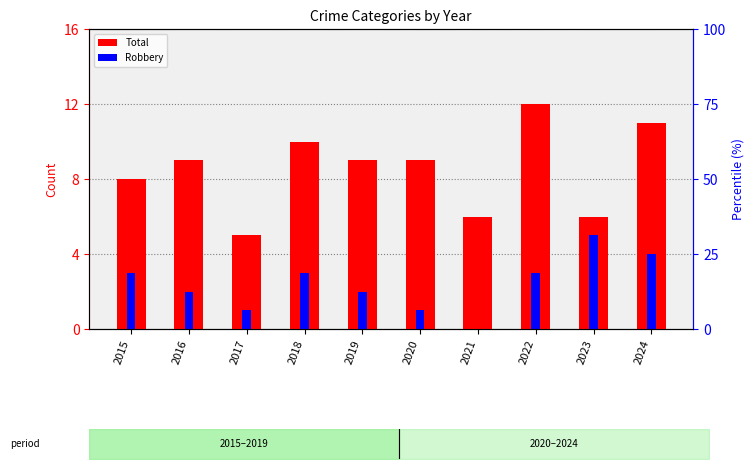

What is the approximate value of Total at 2022?

12